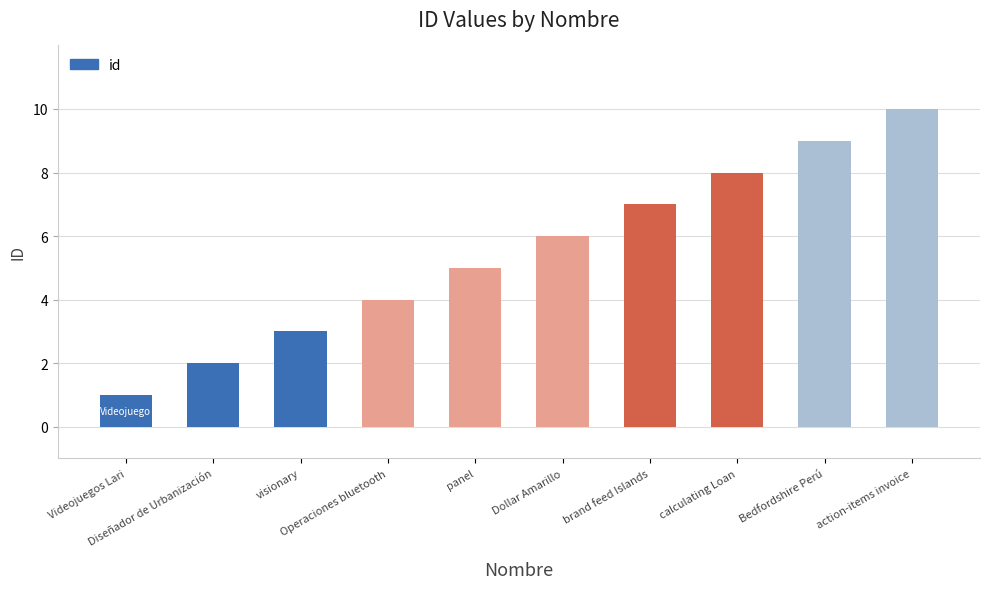

List the labels in order of value, smallest first.

Videojuegos Lari, Diseñador de Urbanización, visionary, Operaciones bluetooth, panel, Dollar Amarillo, brand feed Islands, calculating Loan, Bedfordshire Perú, action-items invoice